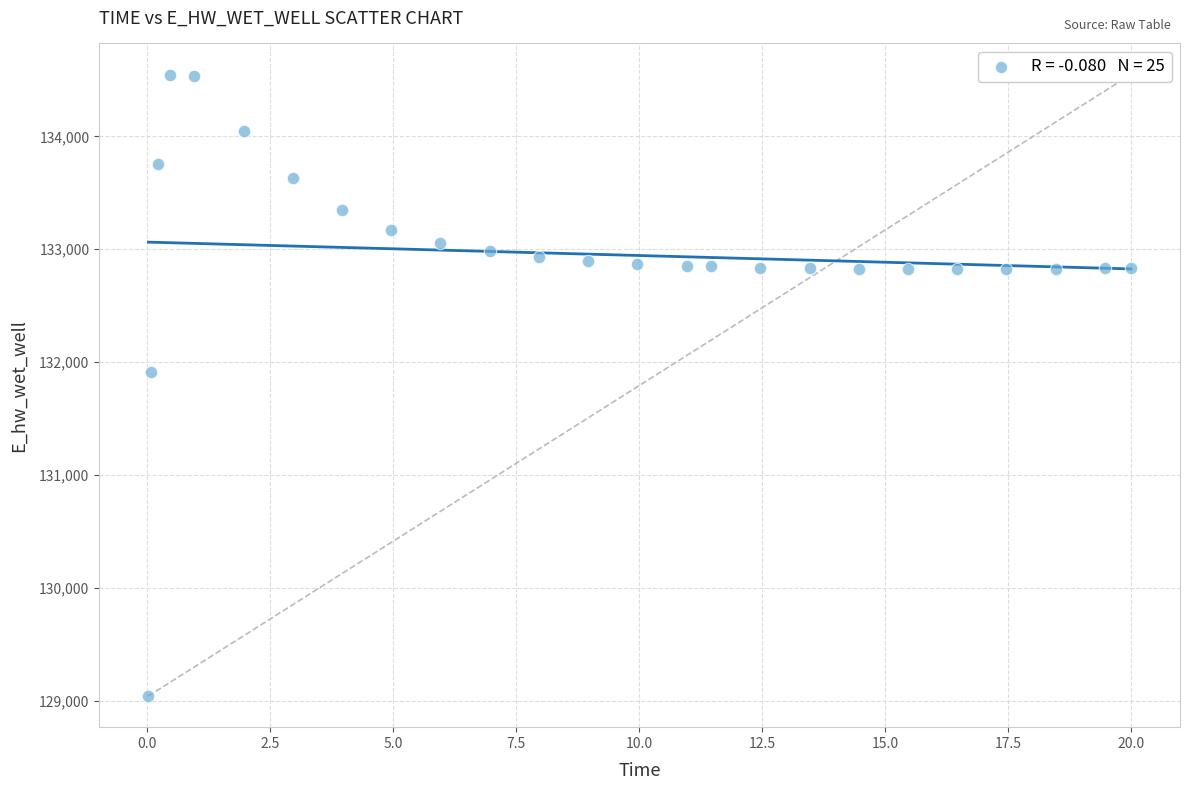

What Y value in the scatter plot is closest to 131794?

131914.4